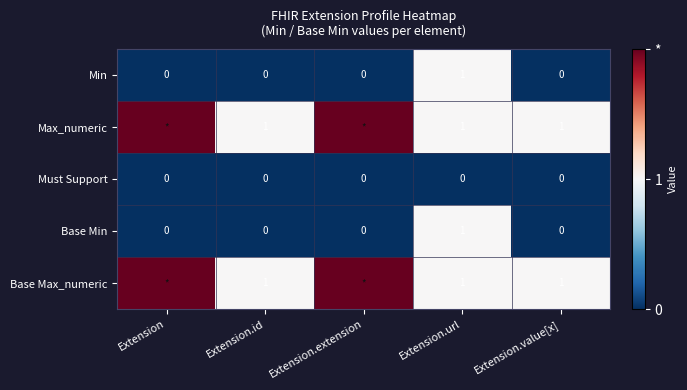

Is it true that Must Support equals 0 at Extension.extension?

True